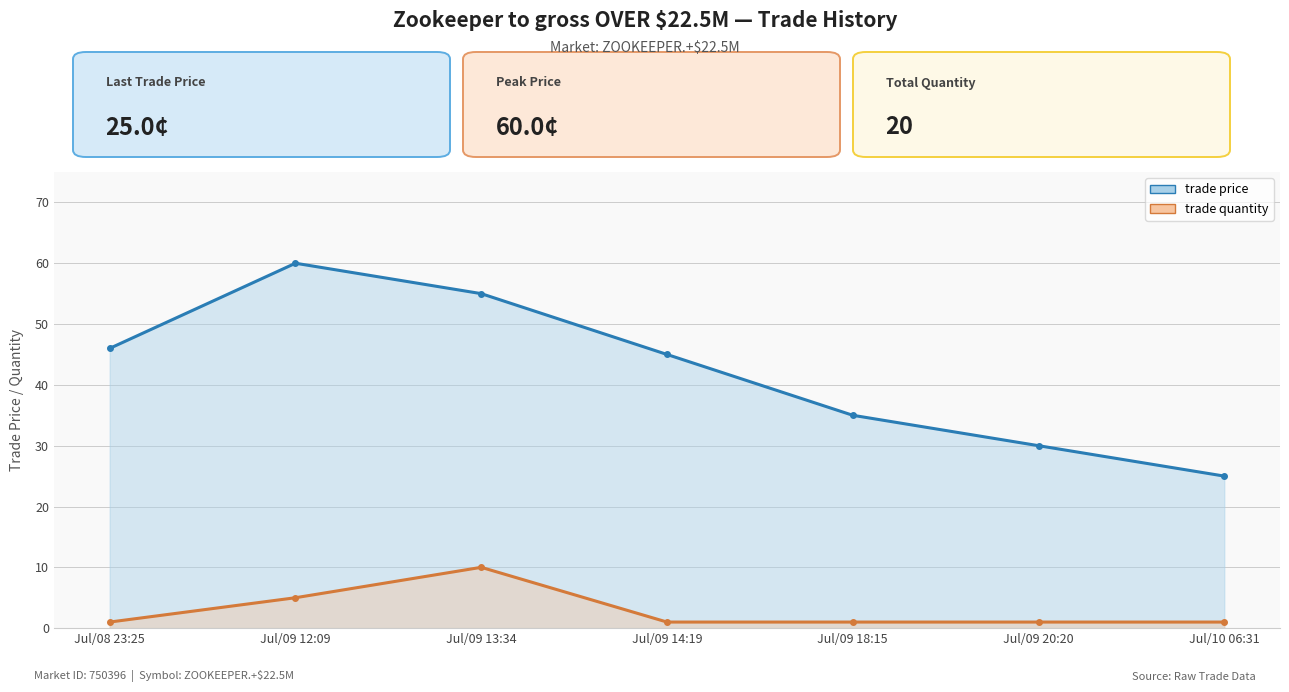

List the series in order of their overall mean, highest first.

trade price, trade quantity